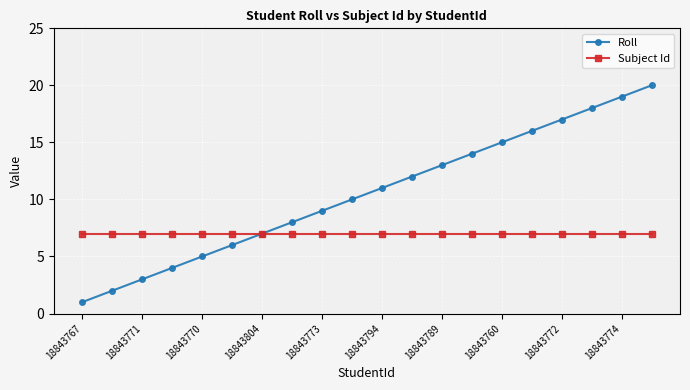

Which series has the widest spread of values?

Roll